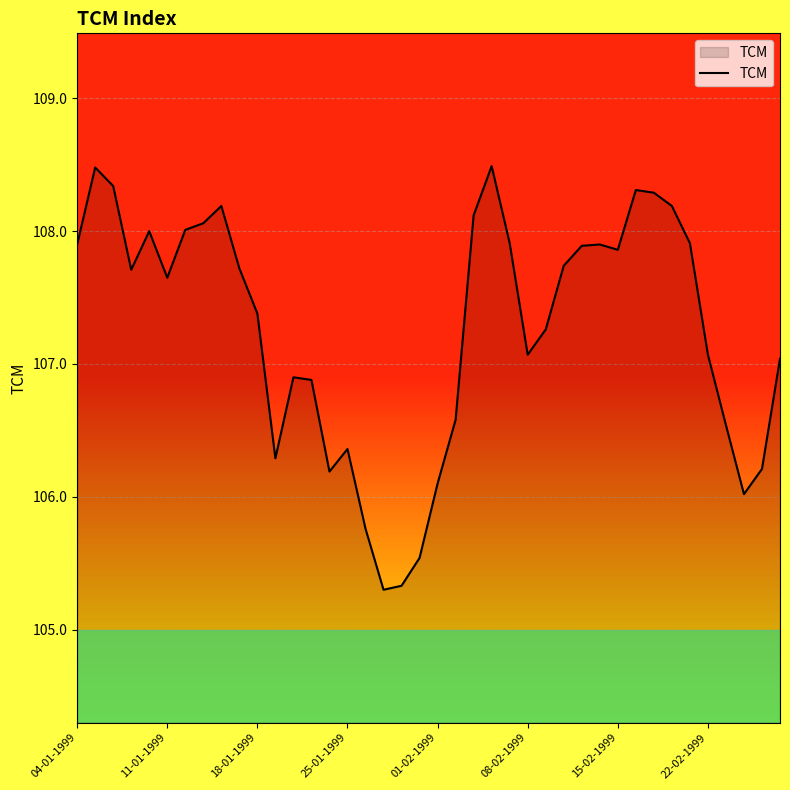

What is the maximum value shown in the chart?

108.5